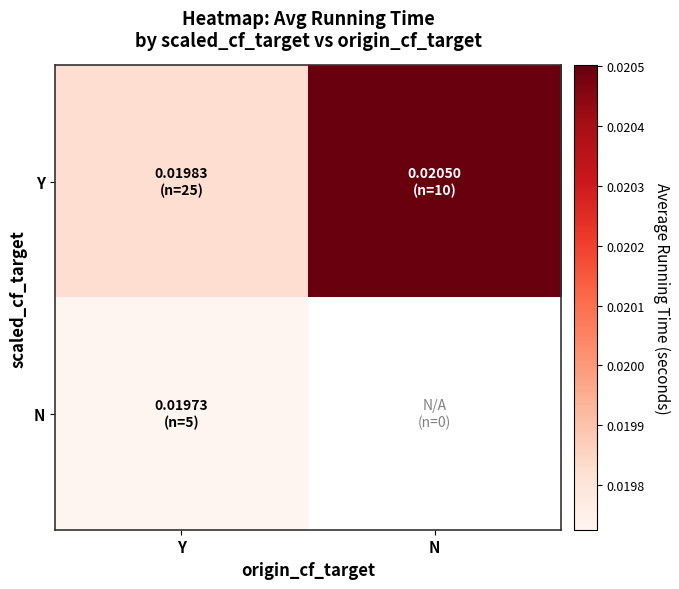

Which series has the widest spread of values?

Y